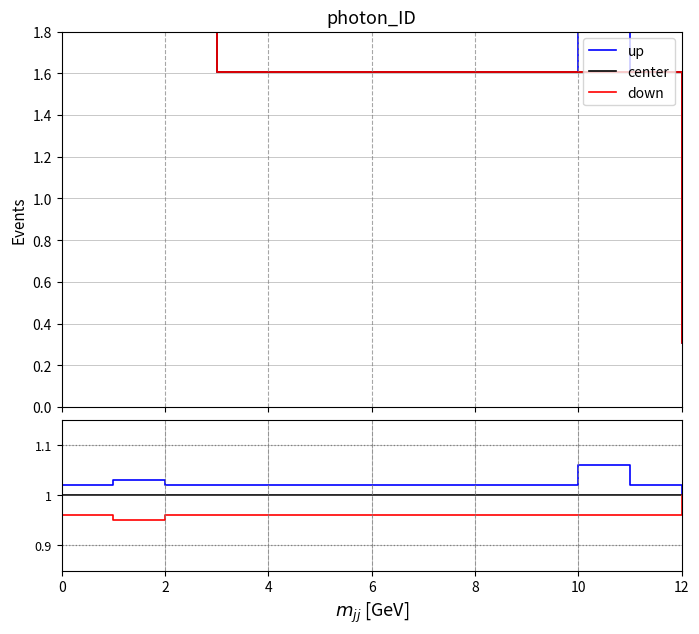

What is the sum of all center values?

26.0